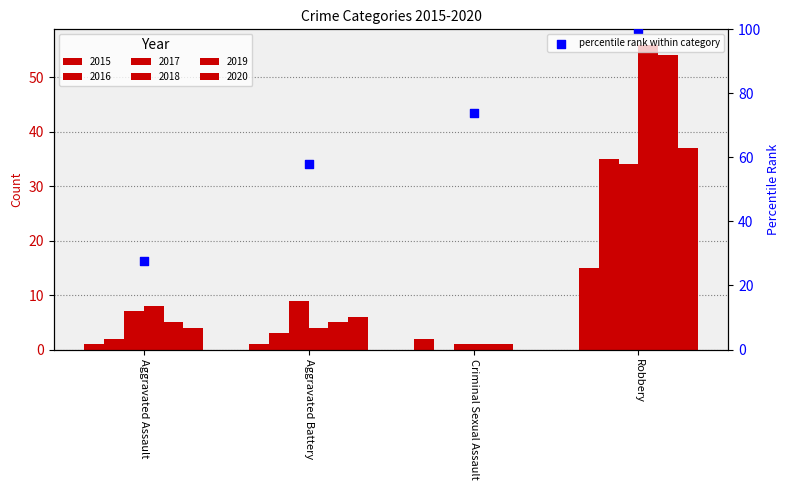

What is the change in value from Aggravated Assault to Aggravated Battery?

+30.4